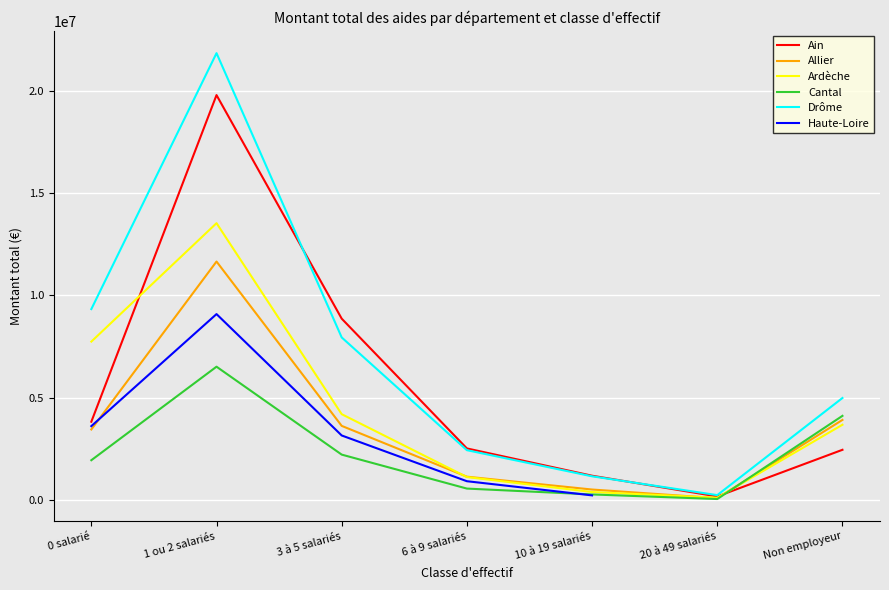

Which series has the largest total across all categories?

Drôme